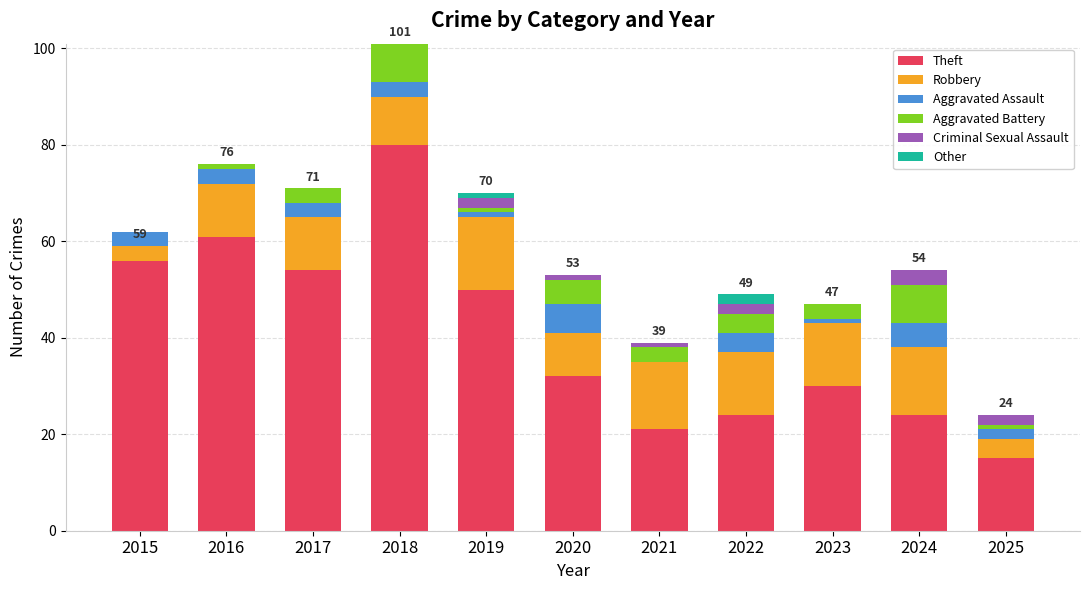

What is the total value across all series at 2015?

62